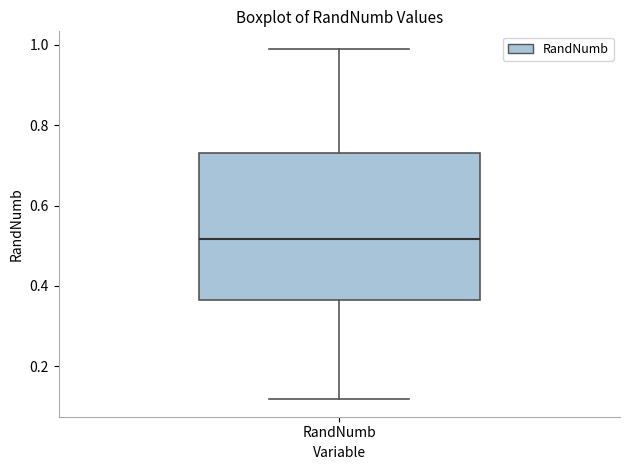

Transcribe this box plot: give where the median line is, the range the box spans, and where the two whiskers end, as read against the y-axis. The values are not printed on the chart, so give them approximately, as read against the axis.

median 0.52, box 0.36 to 0.74, whiskers 0.12 to 1.00